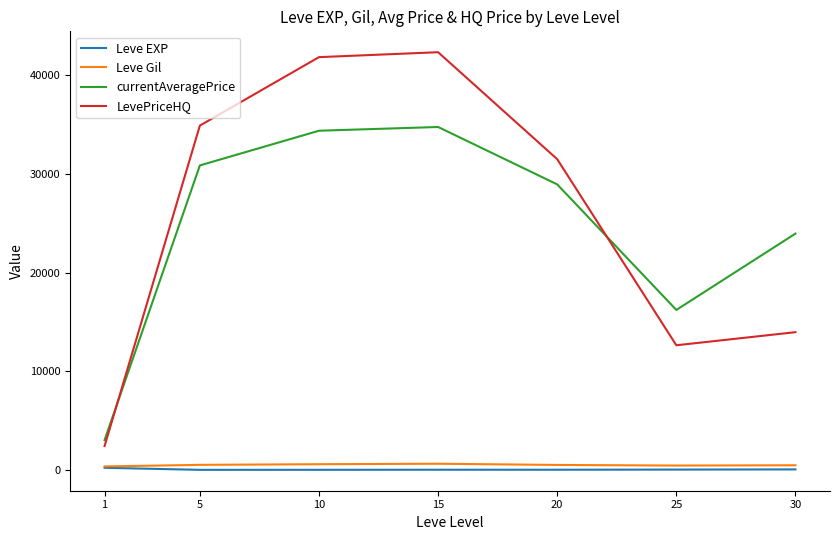

What is the greatest value displayed?

42332.7